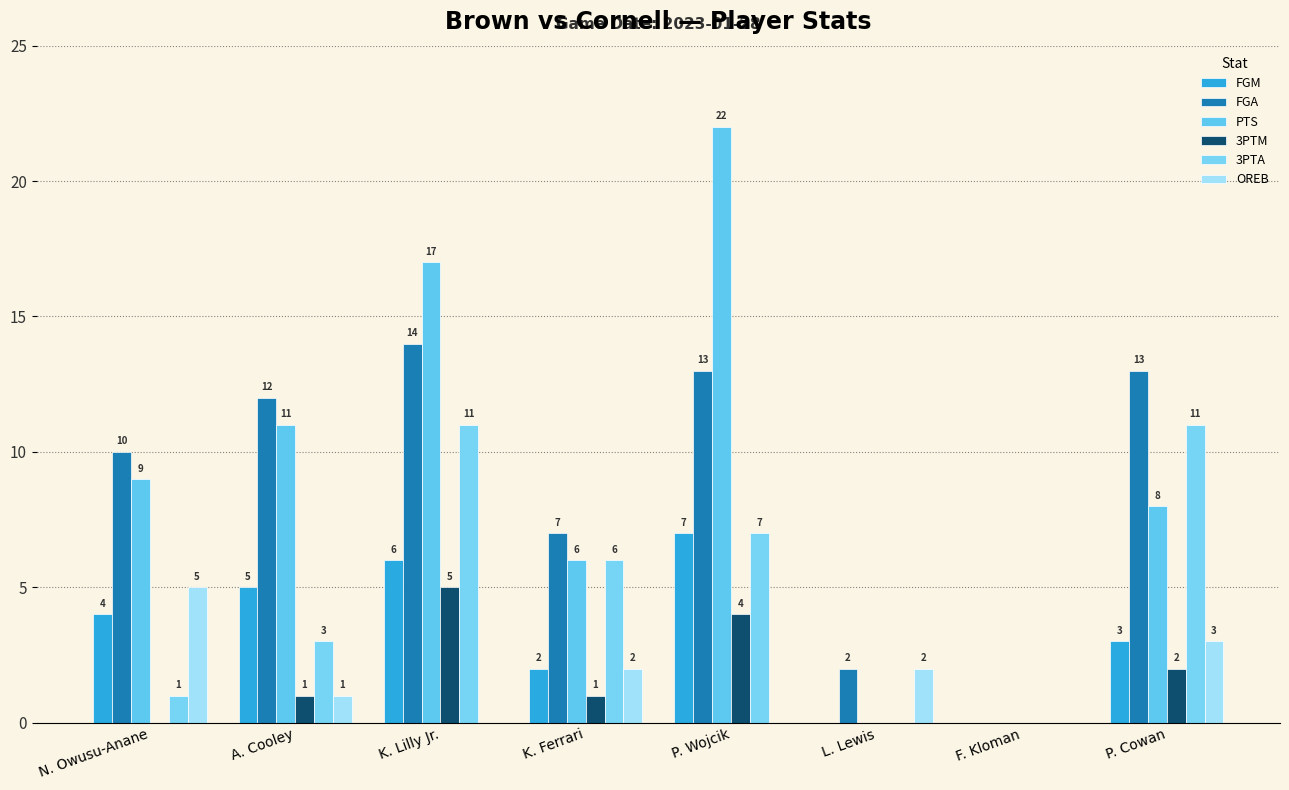

How many positive values does the 3PTA series have?

6